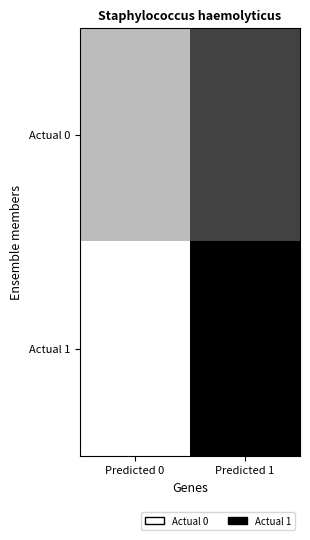

What is the total value across all series at Predicted 1?

926